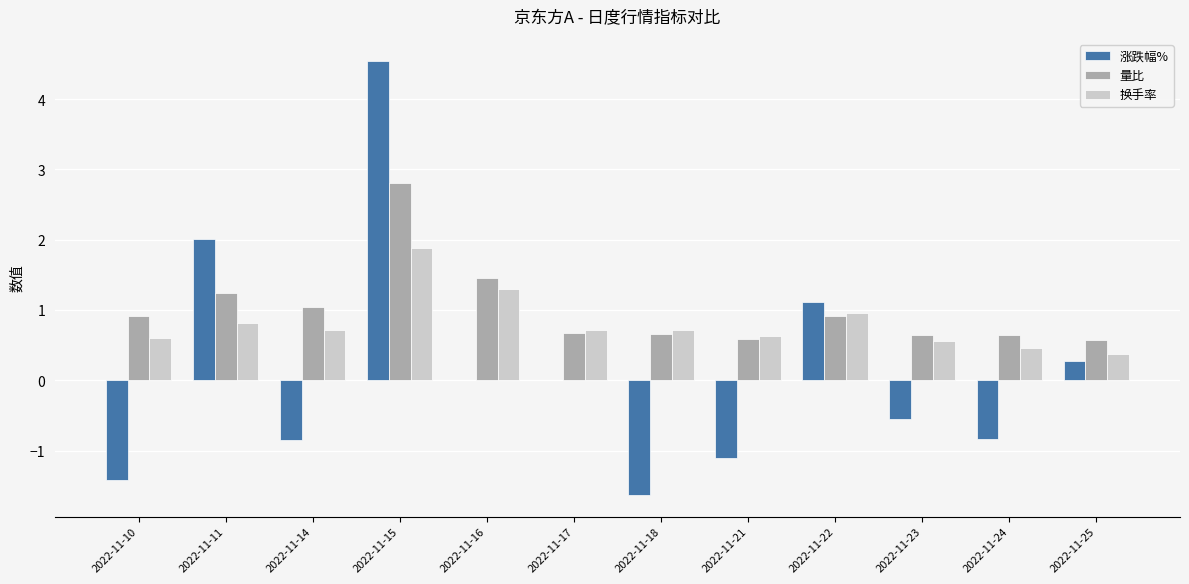

Where does the 涨跌幅% series first go above 0?

2022-11-11